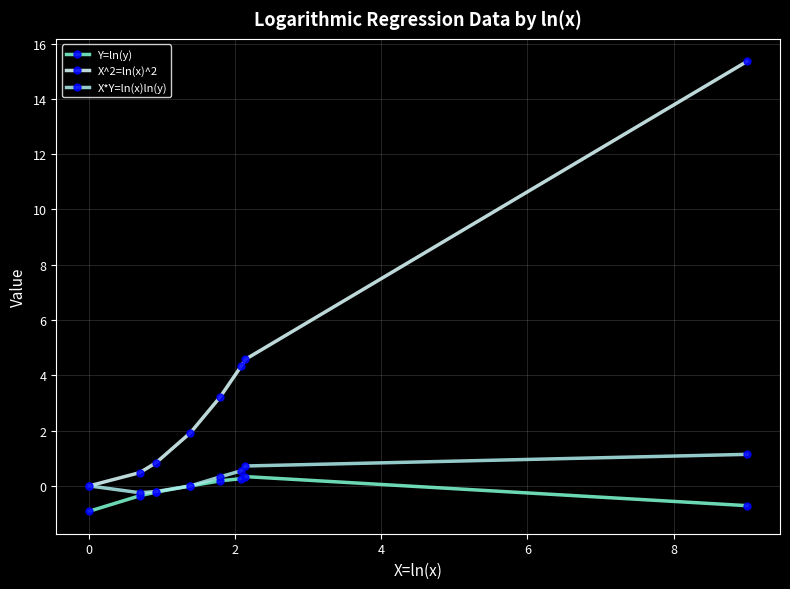

List the series in order of their peak value, lowest first.

Y=ln(y), X*Y=ln(x)ln(y), X^2=ln(x)^2